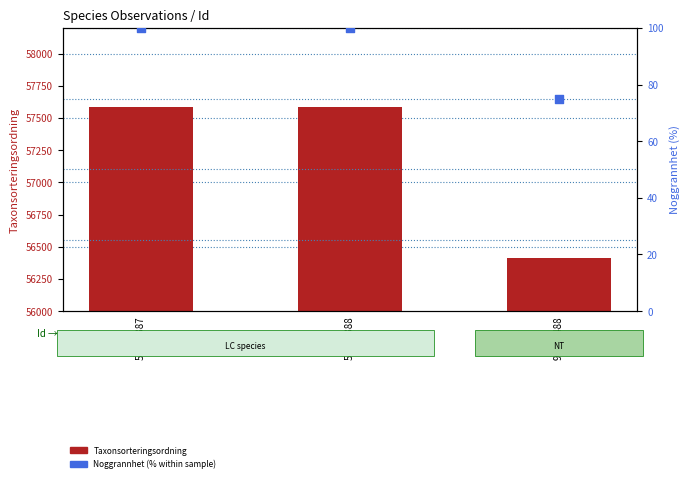

Which series has the largest total across all categories?

Taxonsorteringsordning